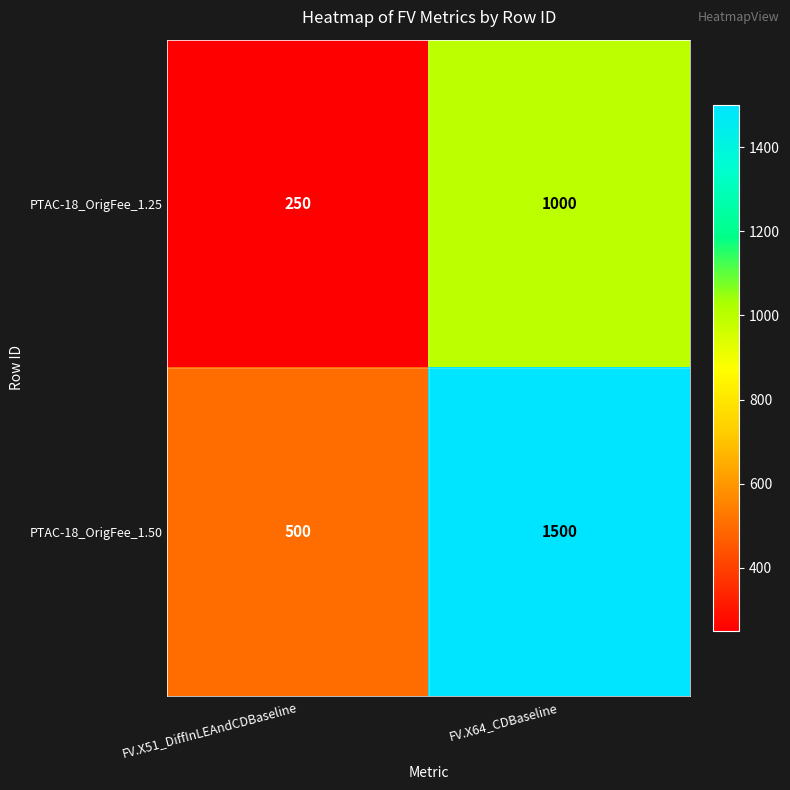

What is the spread (max minus min) of values at FV.X51_DiffInLEAndCDBaseline?

250